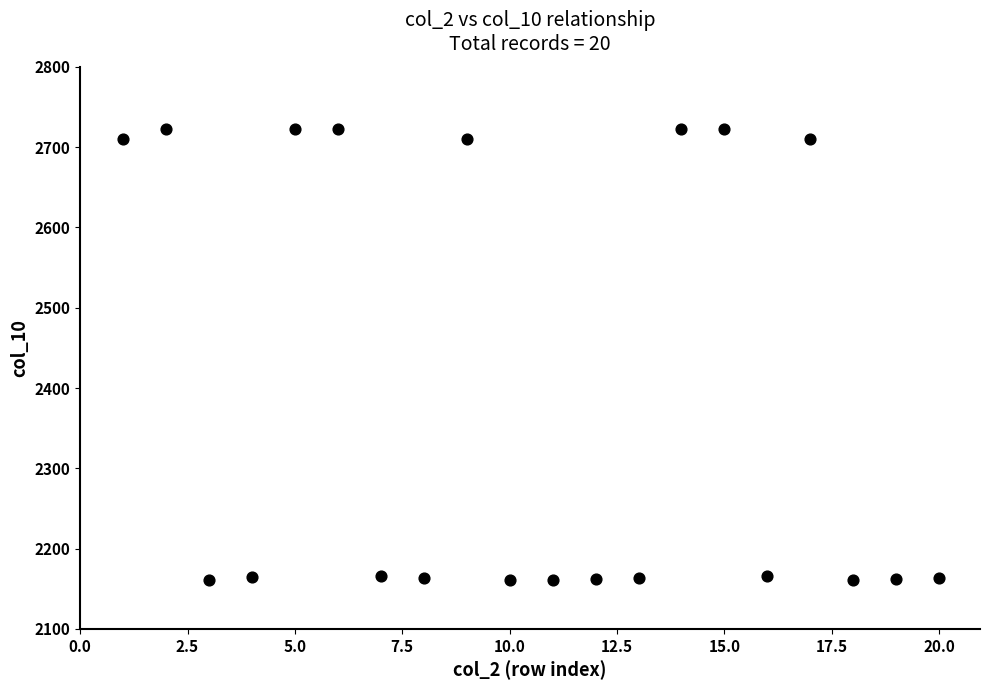

What is the range of Y values (max minus min)?

562